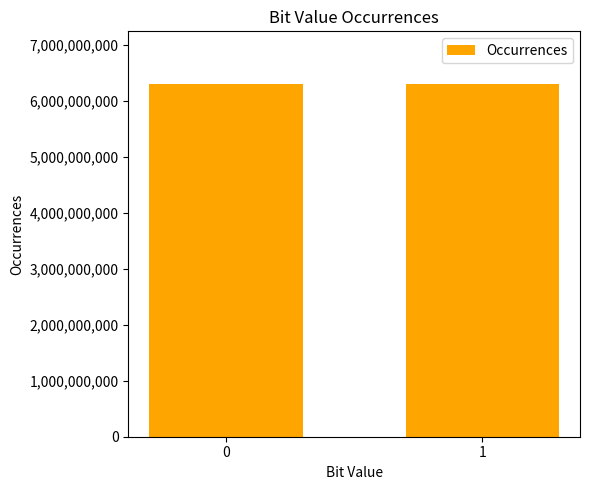

How many values are between 6299940820 and 6300059180?

2